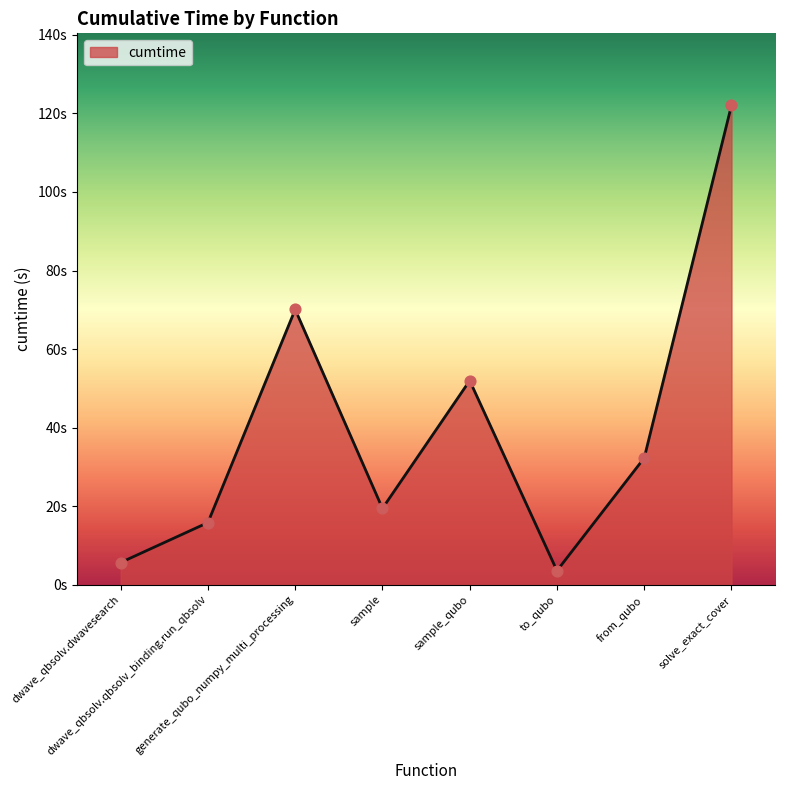

Which has a higher value, dwave_qbsolv.qbsolv_binding.run_qbsolv or generate_qubo_numpy_multi_processing?

generate_qubo_numpy_multi_processing